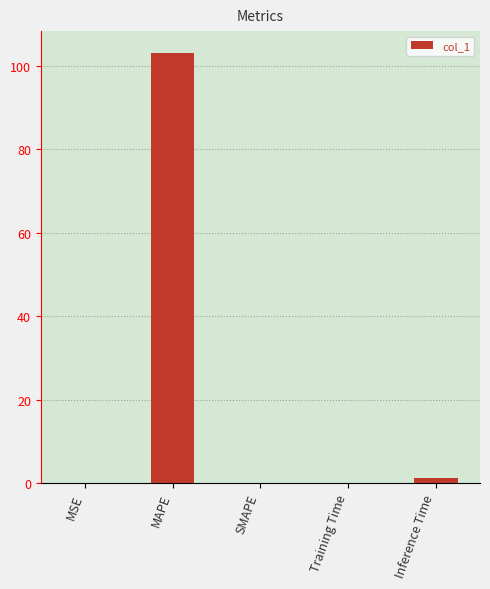

Is it true that the value at MAPE is 150.4?

False